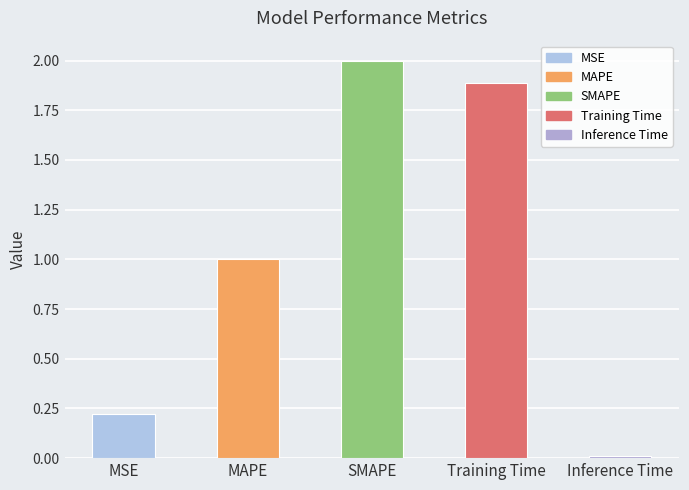

What is the label of the 5th bar from the right?

MSE